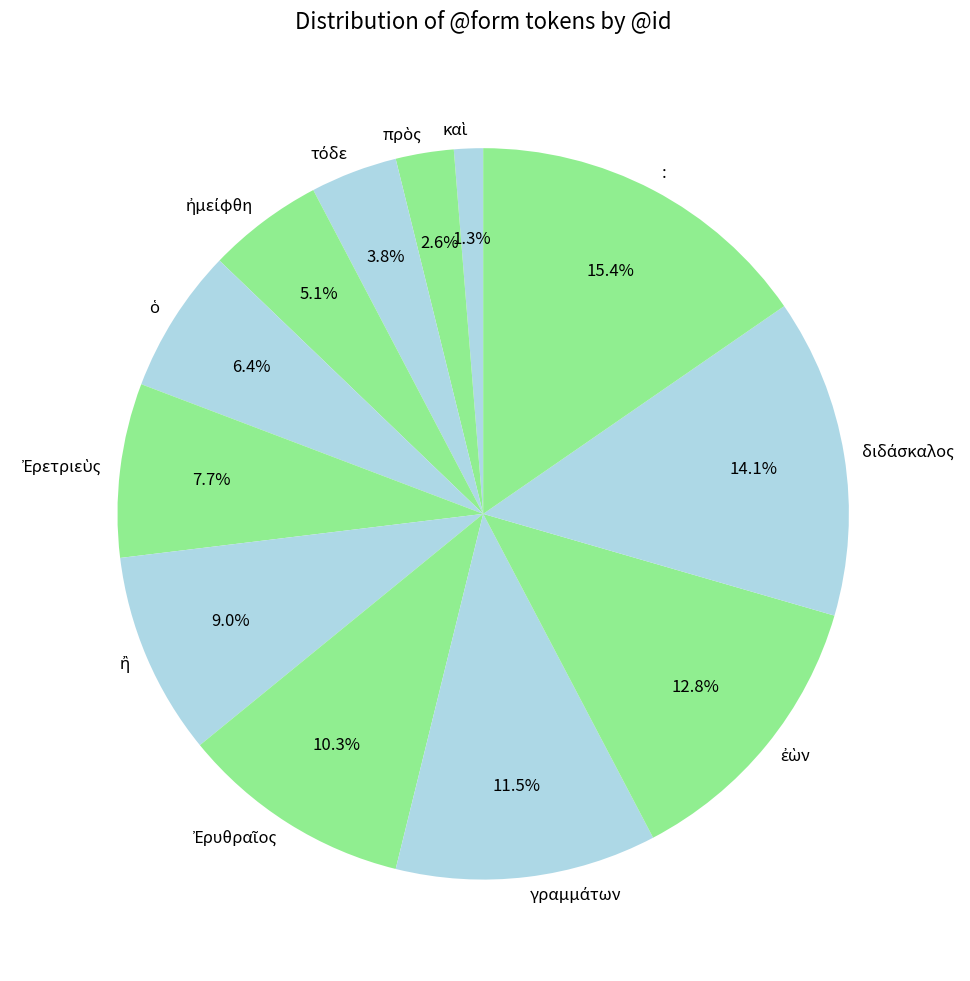

Does any single category account for the majority?

No